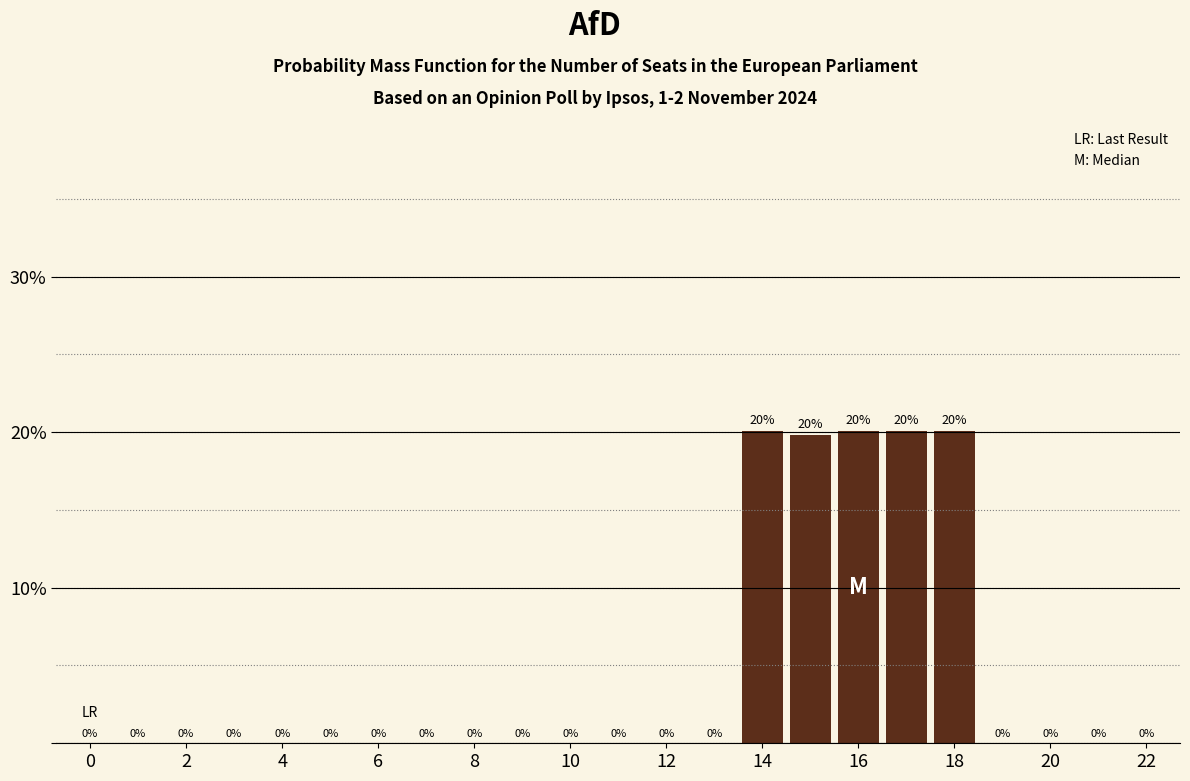

What is the sum of all values?

100.0